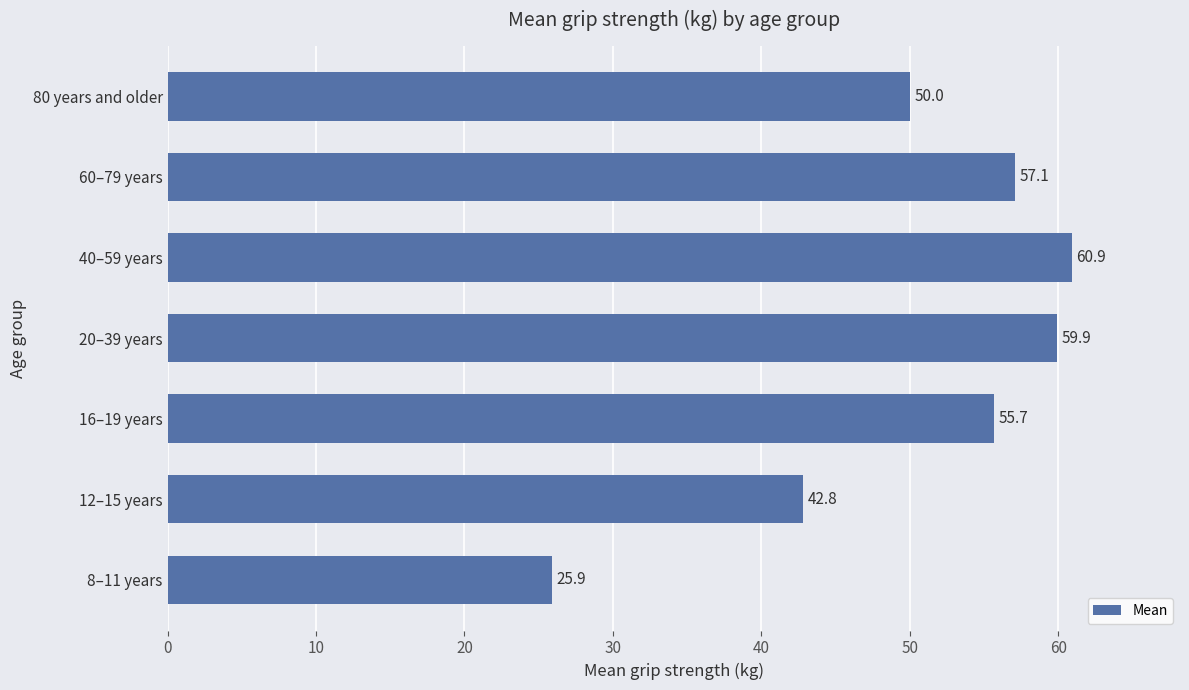

List the labels in order of value, smallest first.

8–11 years, 12–15 years, 80 years and older, 16–19 years, 60–79 years, 20–39 years, 40–59 years